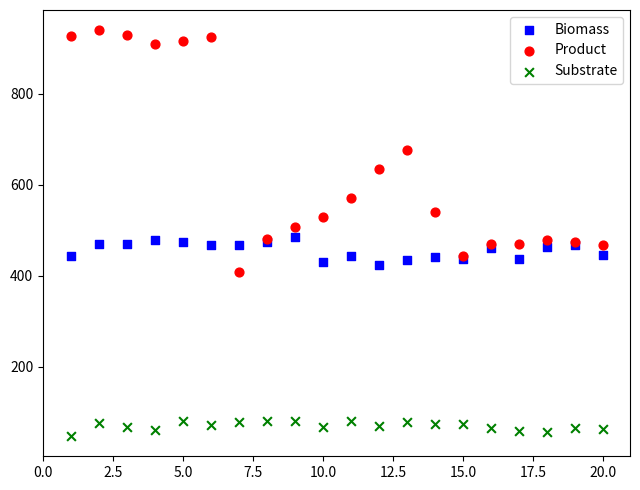

Which series reaches the minimum Y coordinate?

Substrate